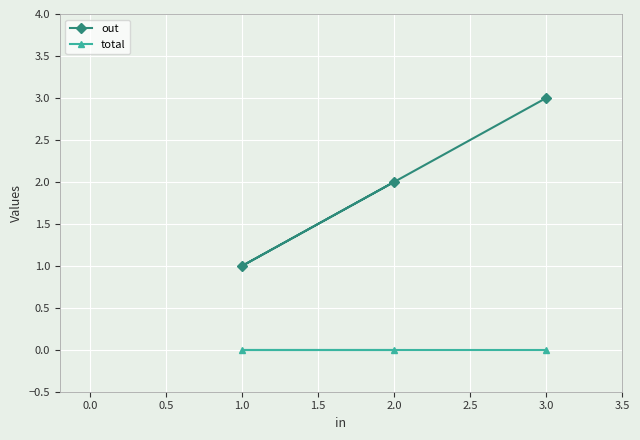

How many lines are shown in the chart?

2